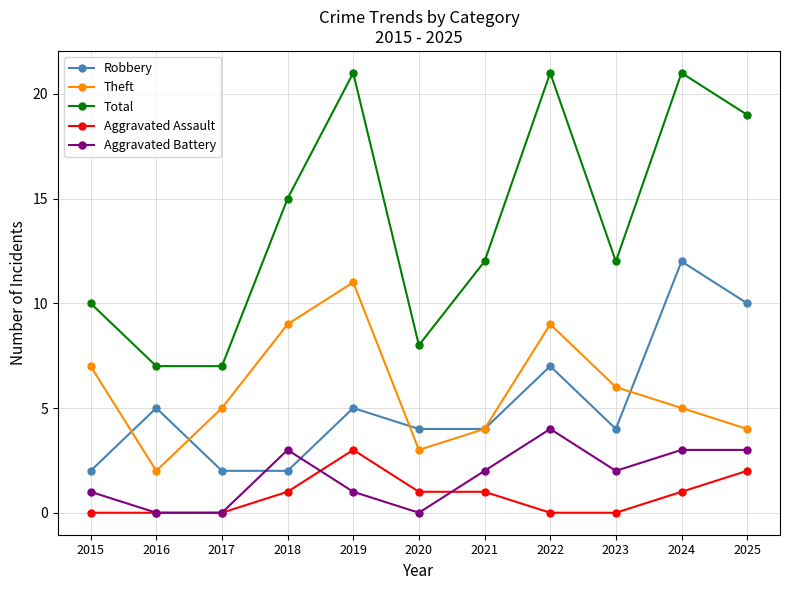

What is the difference between the maximum and minimum values in the Total series?

14